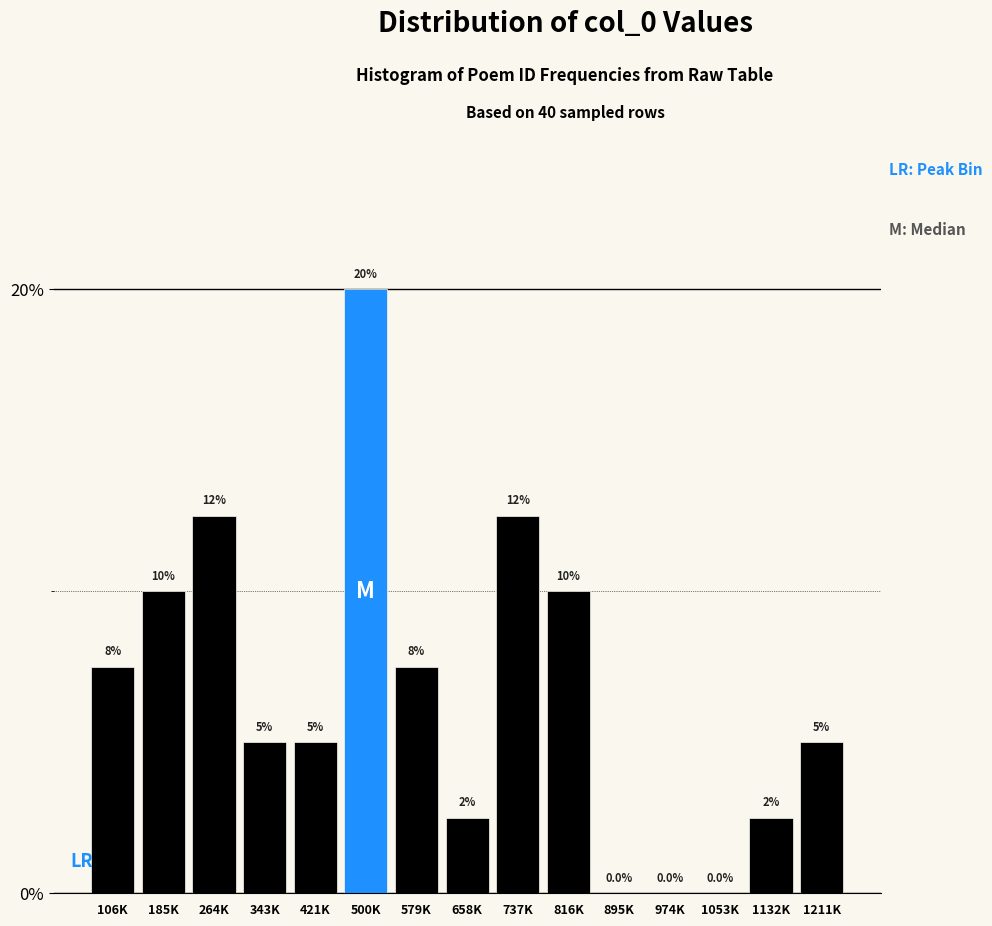

Reading left to right, transcribe all the data shown in this chart.

106K=7.5	185K=10.0	264K=12.5	343K=5.0	421K=5.0	500K=20.0	579K=7.5	658K=2.5	737K=12.5	816K=10.0	895K=0.0	974K=0.0	1053K=0.0	1132K=2.5	1211K=5.0